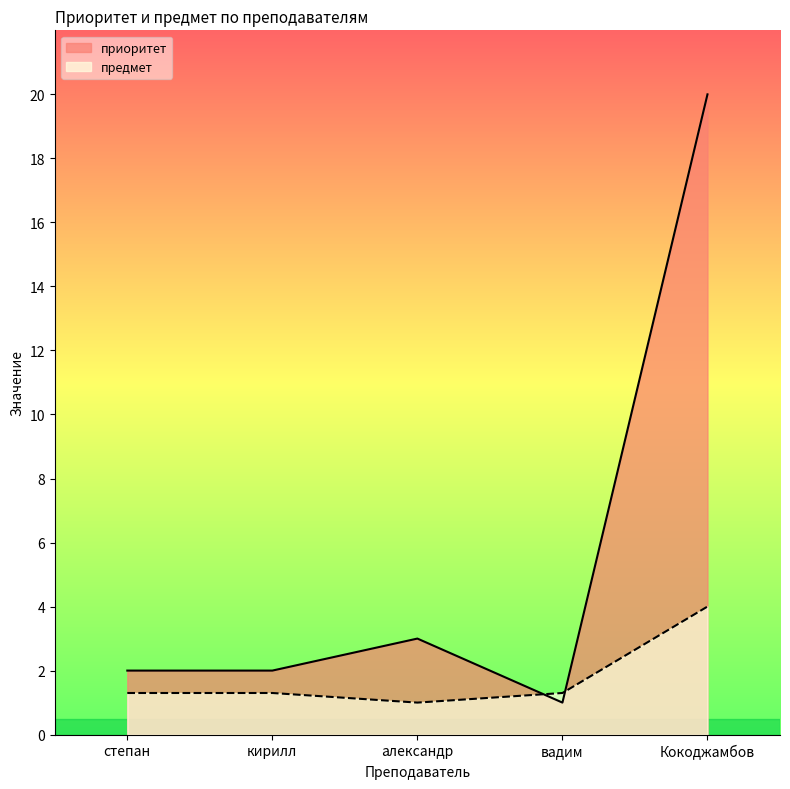

At which label is приоритет closest to 10?

александр